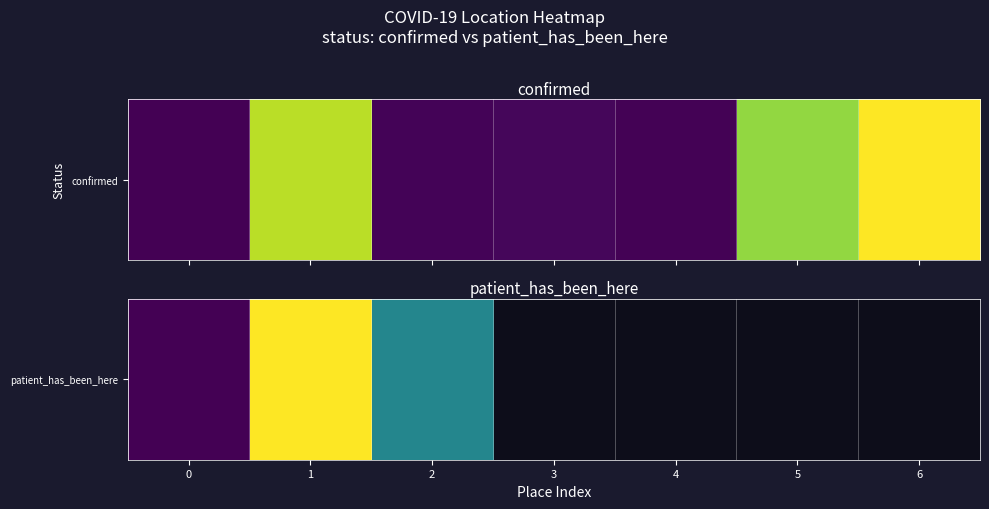

What is the approximate value at 2?

13.8